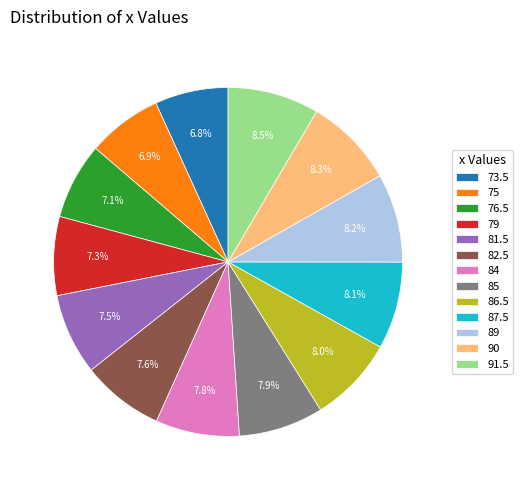

Do 86.5 and 90 together represent more than half of the pie?

No